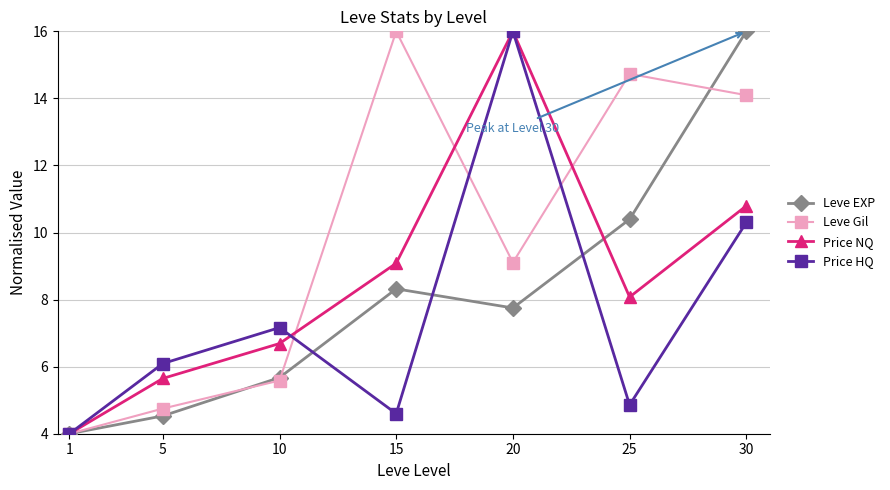

At which category does Price HQ reach its first local valley?

15